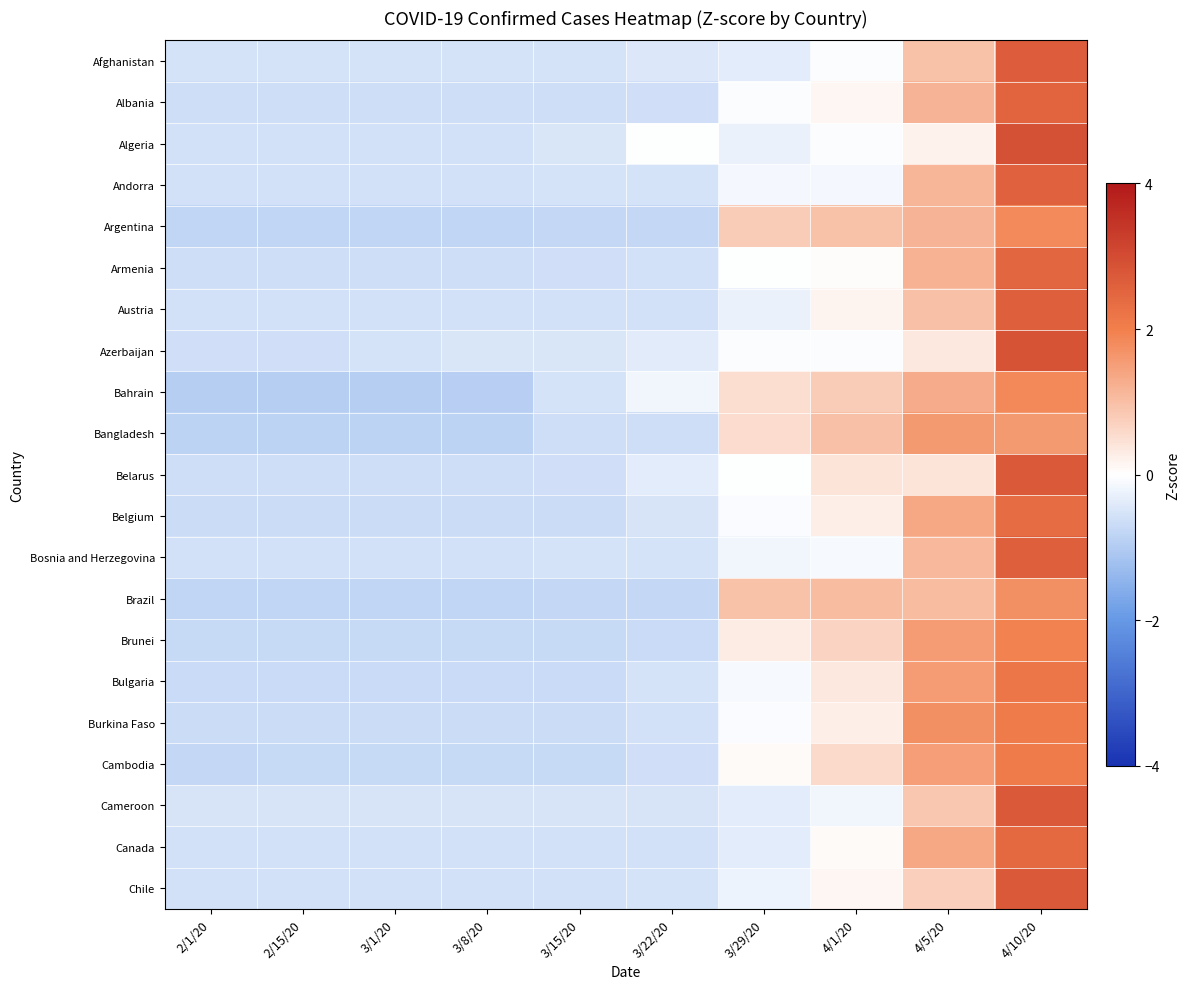

What is the smallest value displayed?

-0.9